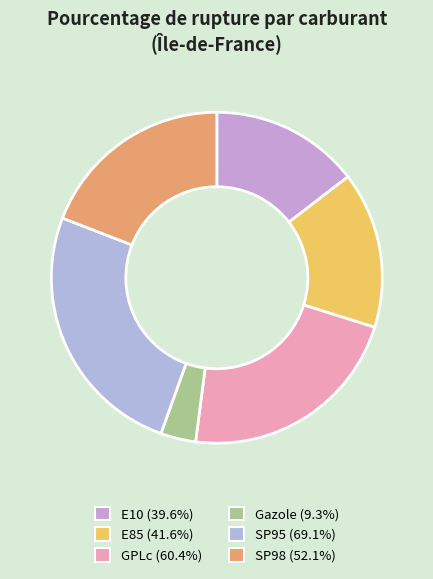

To the nearest percent, what portion does SP98 represent?

19%